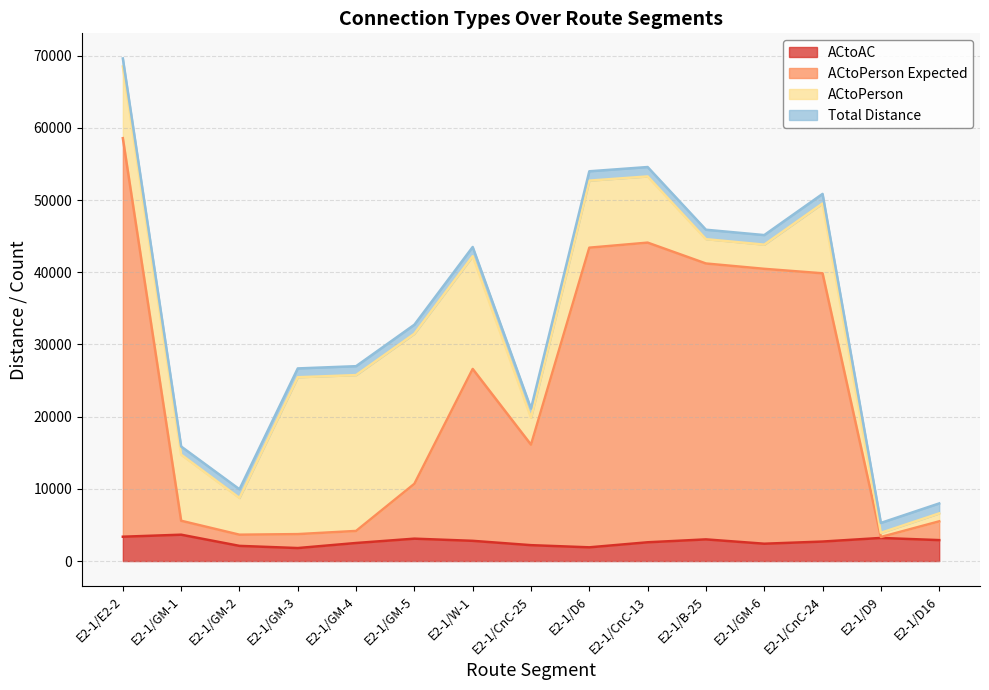

At which label does ACtoAC first exceed 2700?

E2-1/E2-2